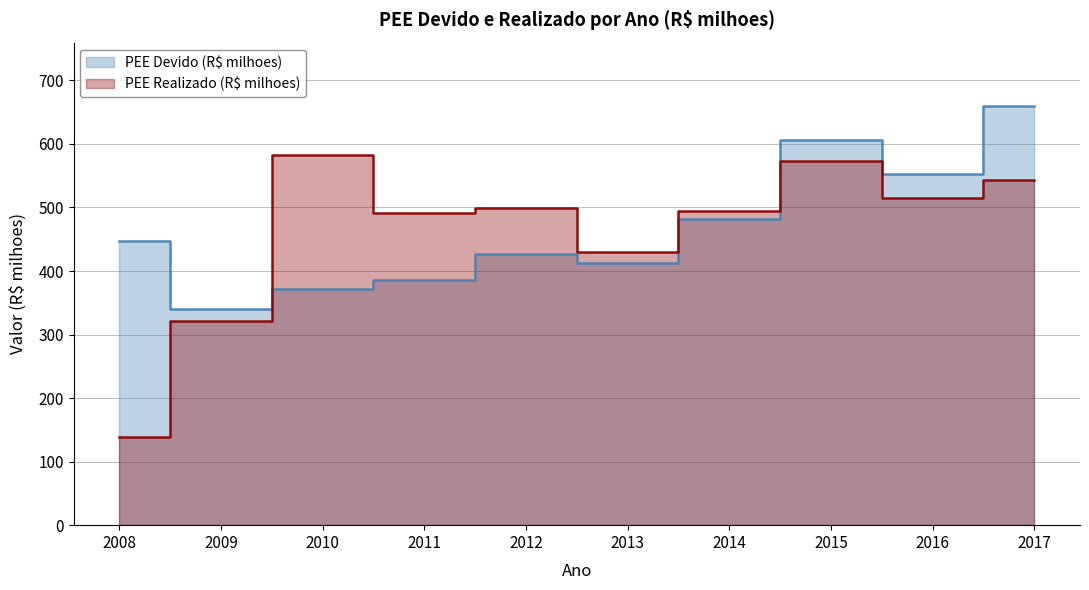

At which label does PEE Devido (R$ milhoes) reach its peak?

2017